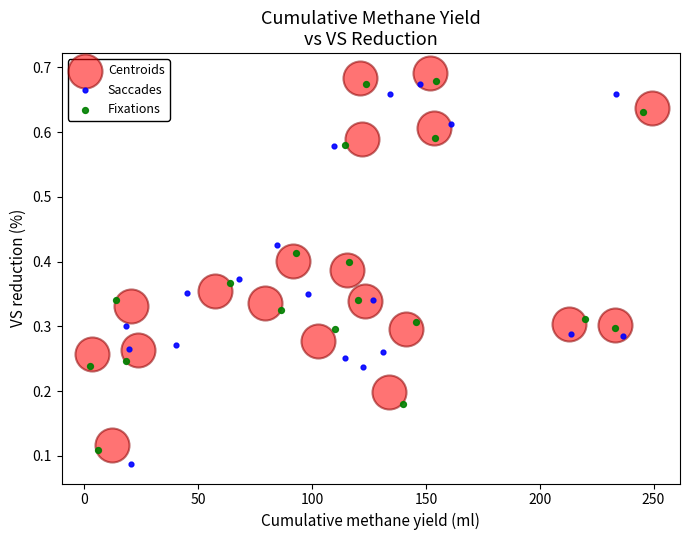

Which series has the largest Y range (max minus min)?

Saccades